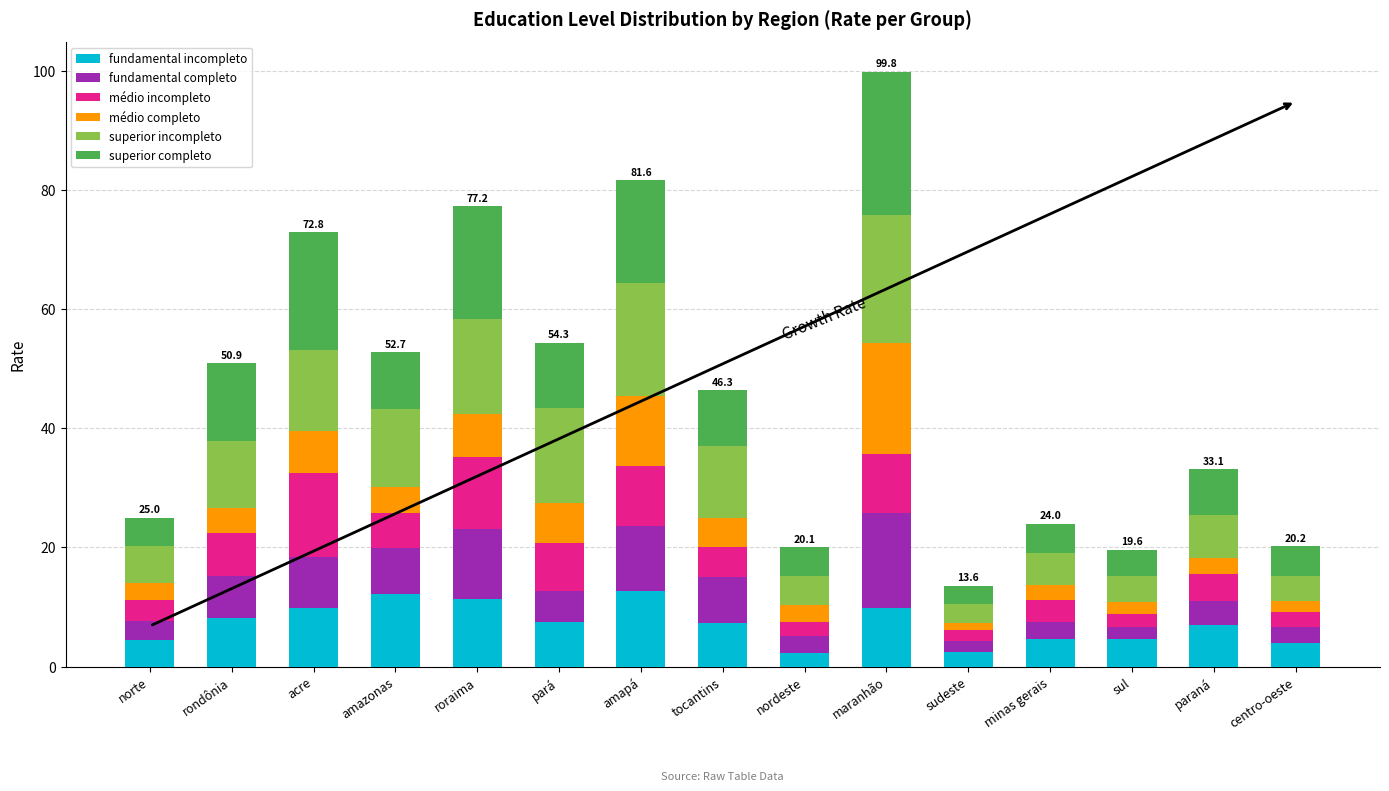

What is the total value across all series at amazonas?

52.7